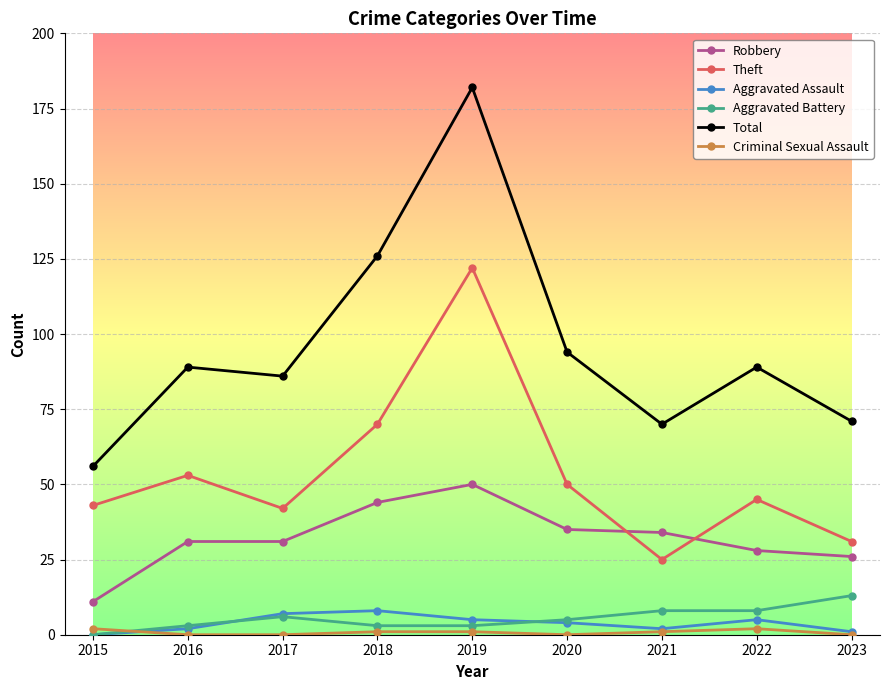

Between 2020 and 2022, which series saw the biggest shift?

Robbery